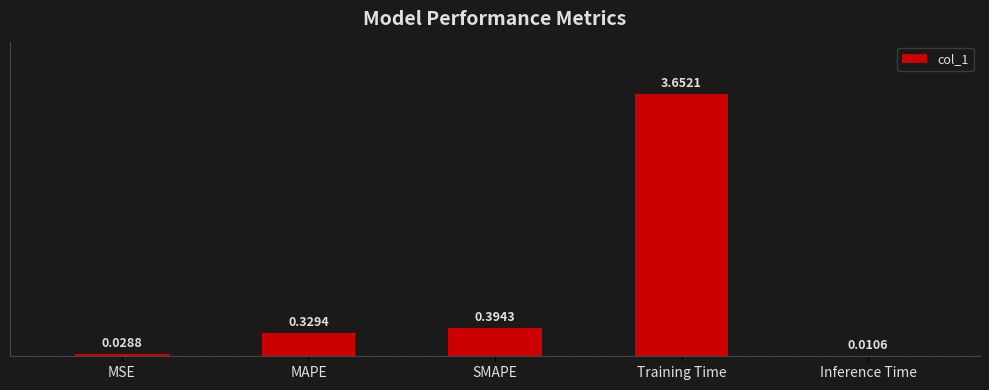

What is the sum of the values at SMAPE and Training Time?

4.0